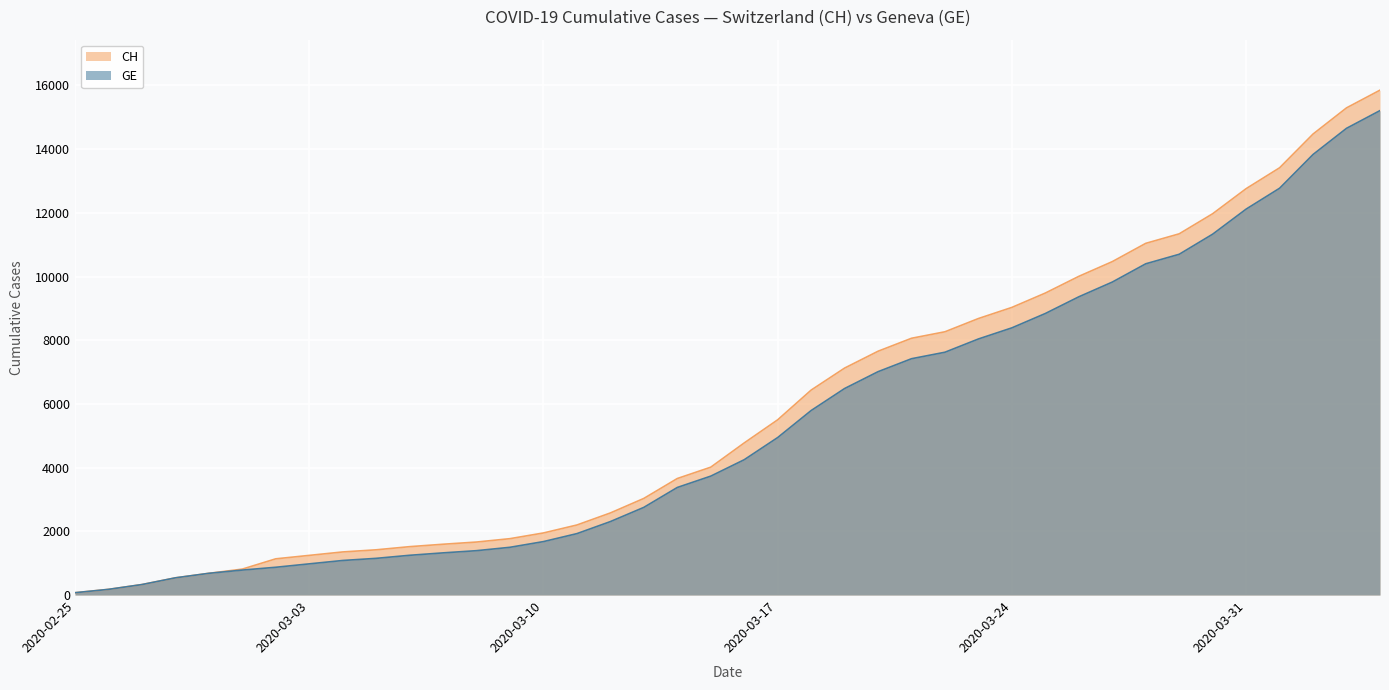

How many lines are shown in the chart?

2